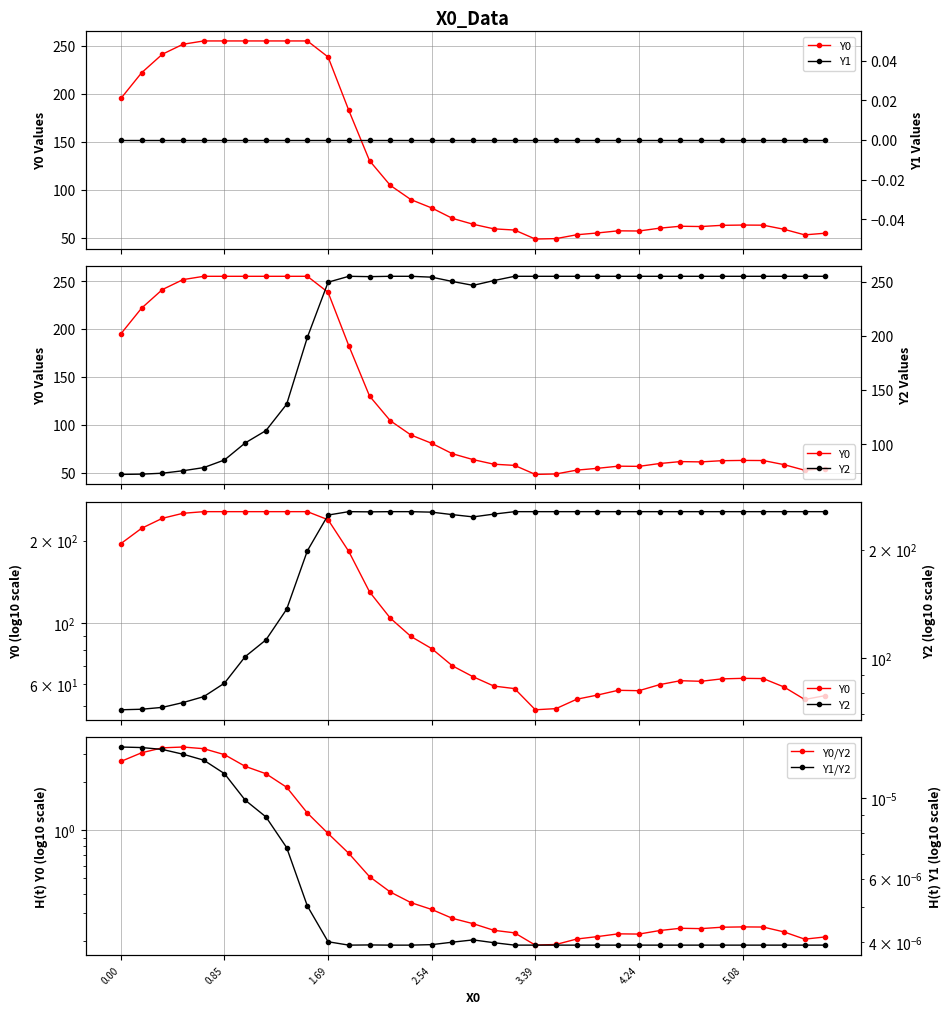

How many values in the Y2 series are below 255?

16